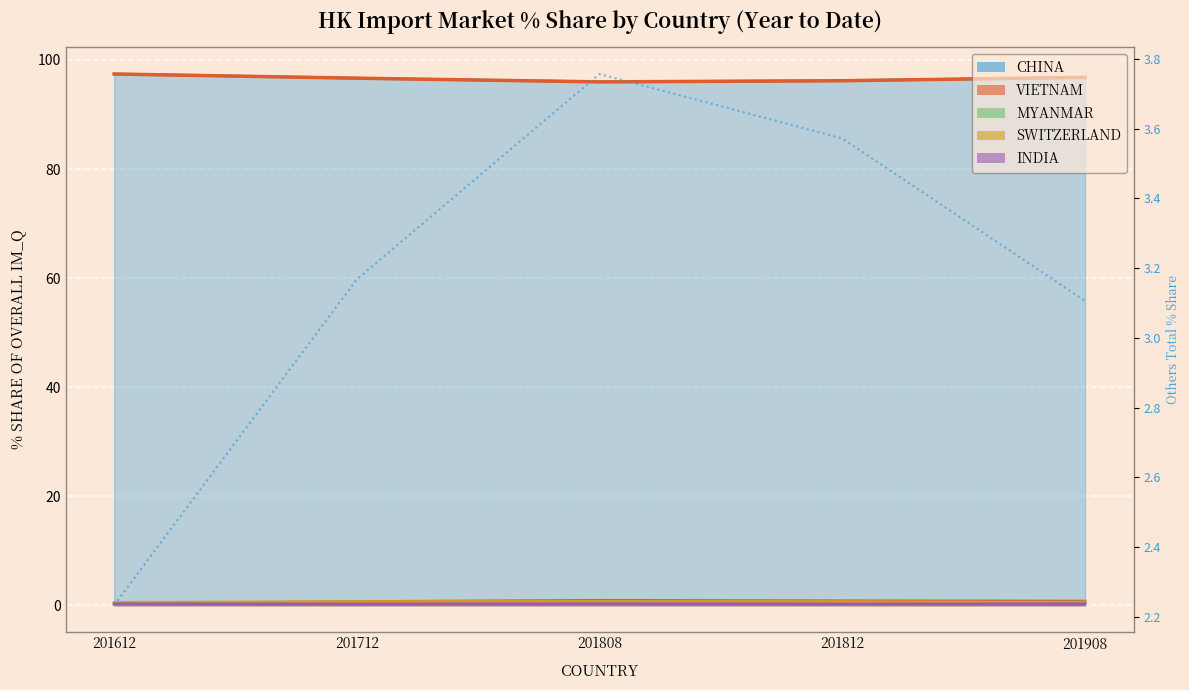

True or false: Others Total % has more than 0 points higher than both neighbors.

True